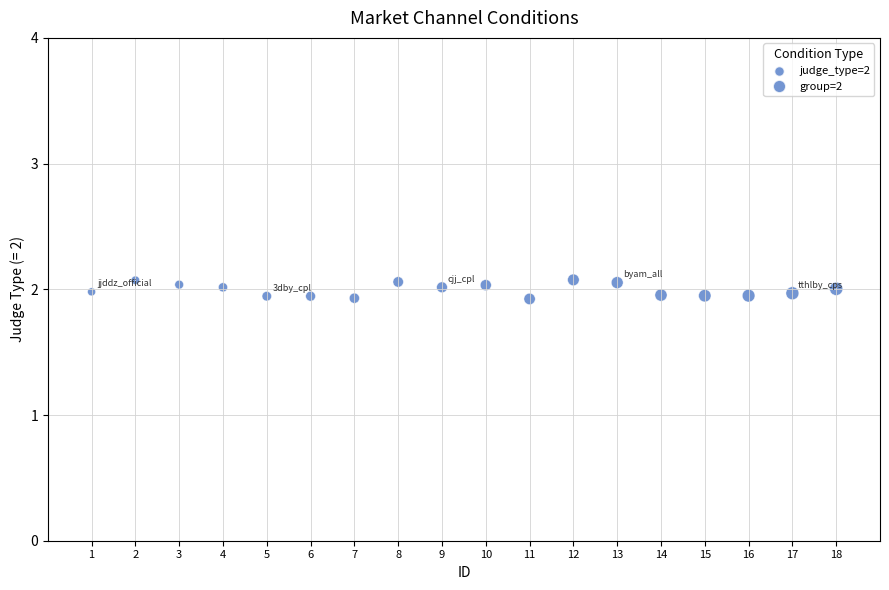

What is the range of X values (max minus min)?

17.0